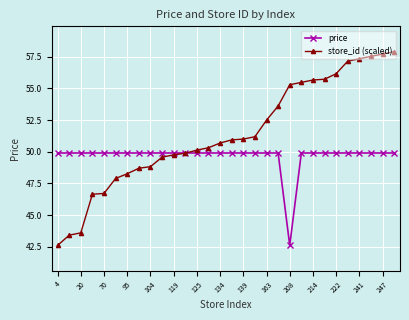

Which series has the largest range (max minus min)?

store_id (scaled)